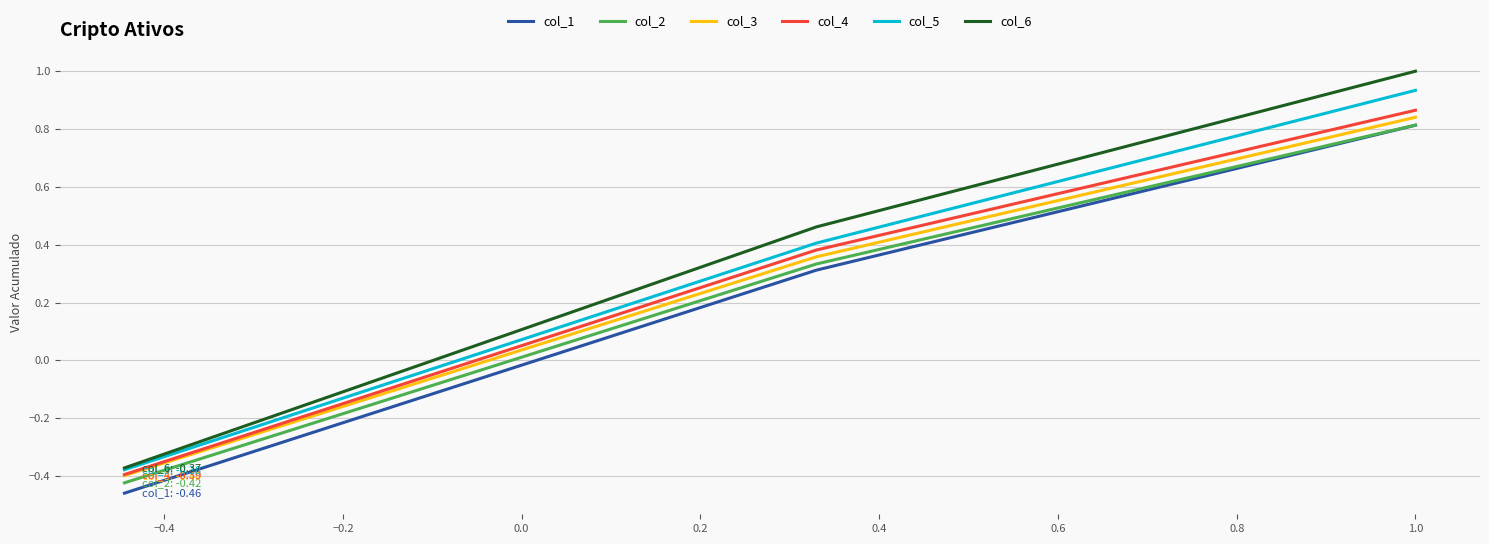

How many values in col_2 are below zero?

1